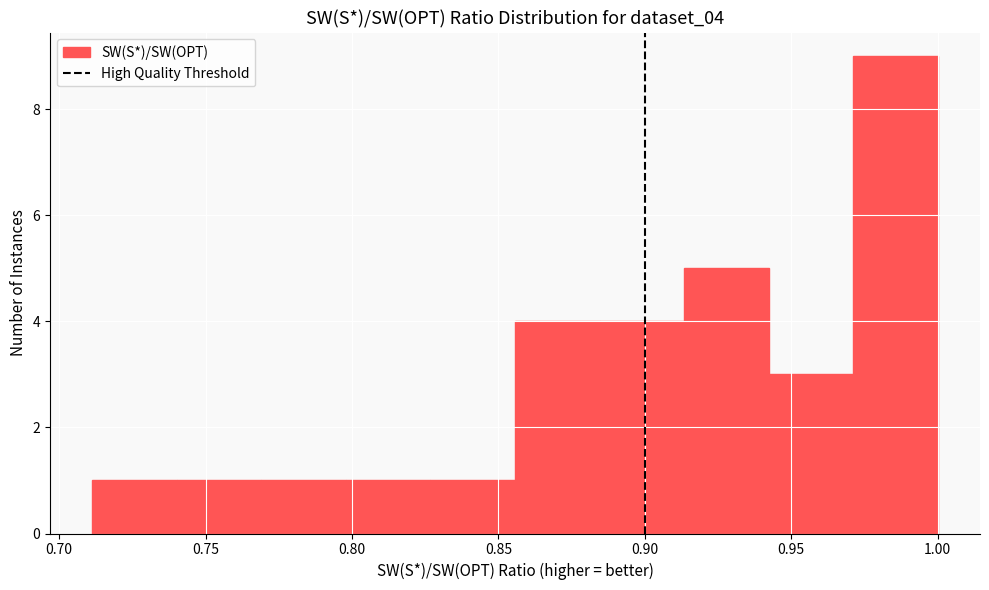

Reading left to right, list every bar in this chart as the range it spans on the x-axis followed by its height. Neither the bar edges nor the heights are printed on the chart, so give them approximately, as read against the axes.

0.710 to 0.740: 1
0.740 to 0.770: 1
0.770 to 0.800: 1
0.800 to 0.825: 1
0.825 to 0.855: 1
0.855 to 0.885: 4
0.885 to 0.915: 4
0.915 to 0.940: 5
0.940 to 0.970: 3
0.970 to 1.000: 9